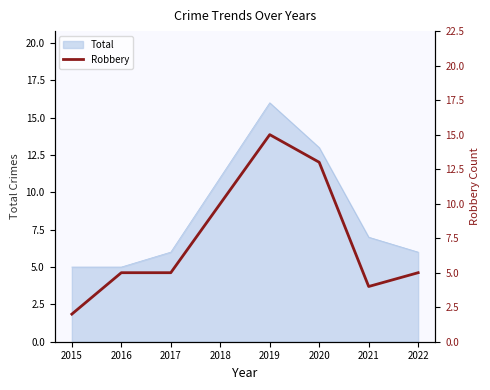

At which label is Total closest to 10?

2018